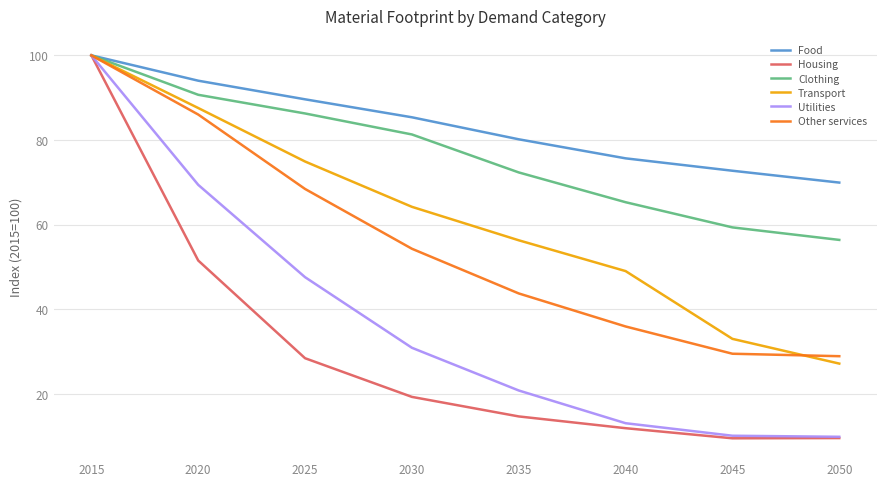

How many values in the Other services series exceed 54?

4